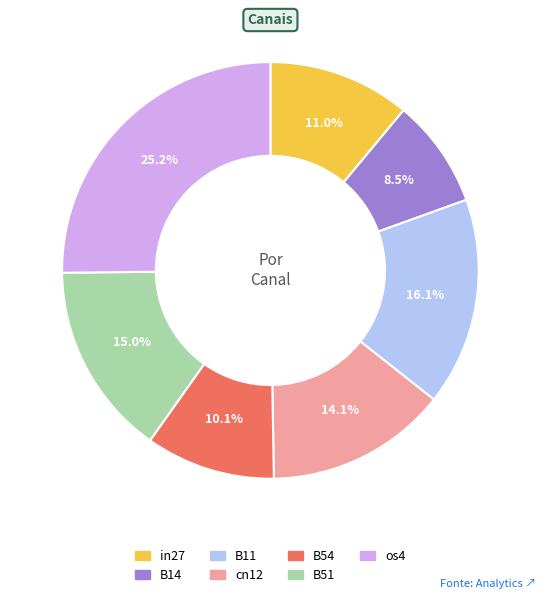

What is the largest slice in the pie chart?

os4